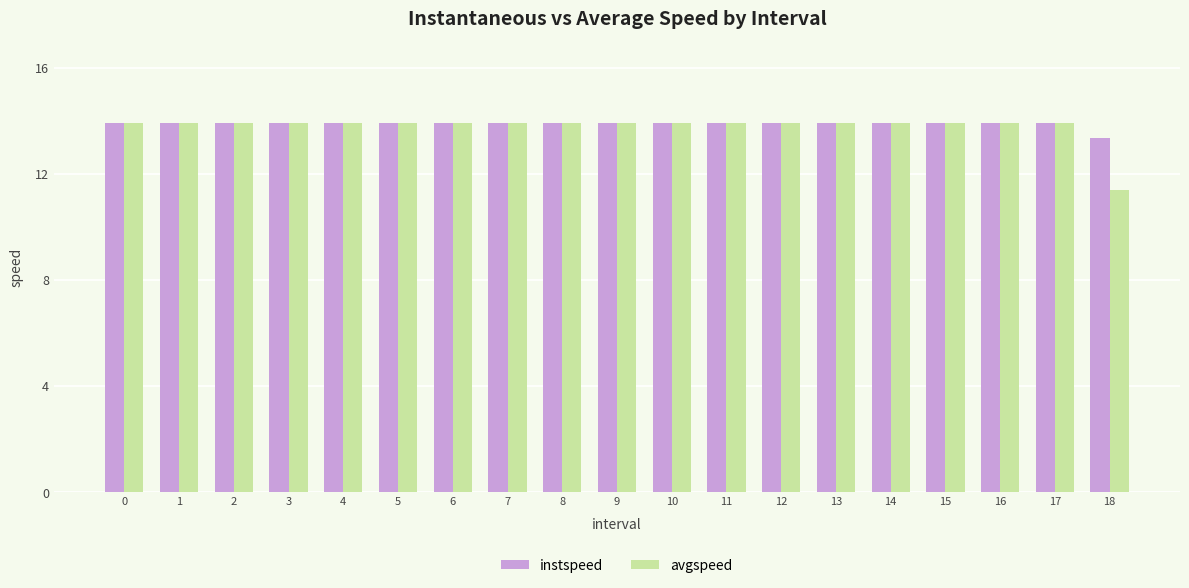

Which series has the largest range (max minus min)?

avgspeed